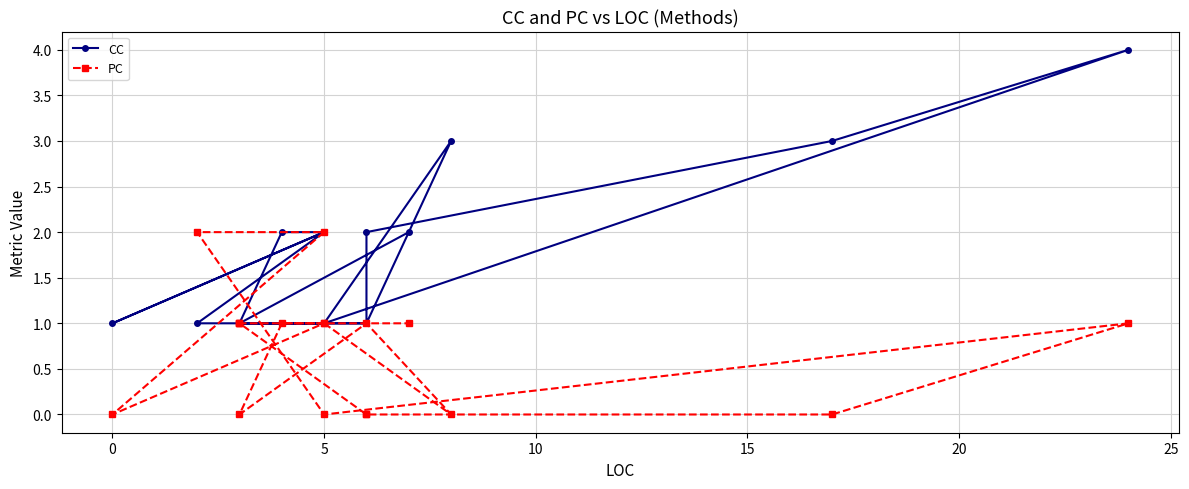

Where is the first local maximum for PC?

5